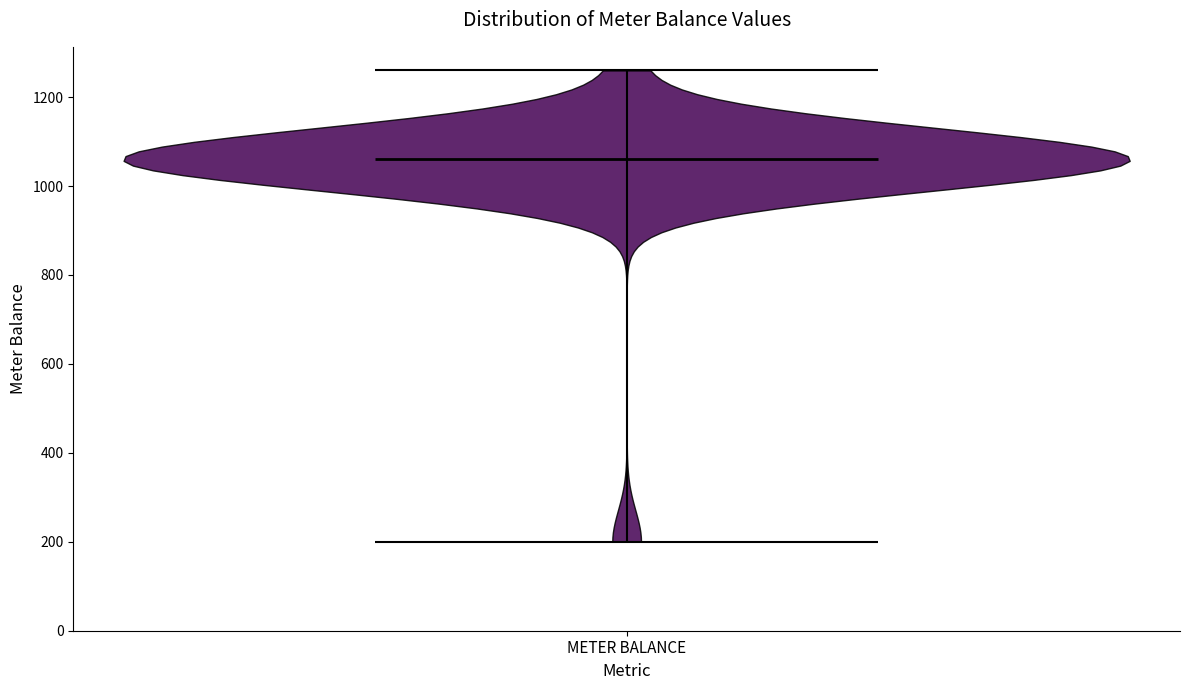

Read this violin plot against the y-axis: where its median line is, and the lowest and highest points the violin reaches. The values are not printed on the chart, so give them approximately, as read against the axis.

median line 1060, lowest point 200, highest point 1260